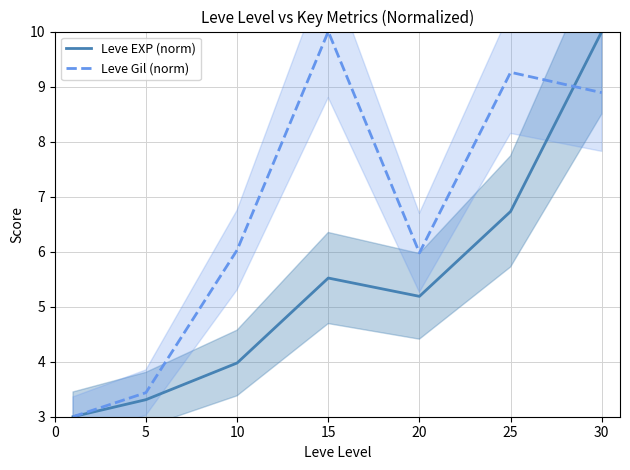

How many data points in Leve EXP (norm) are less than 5?

3